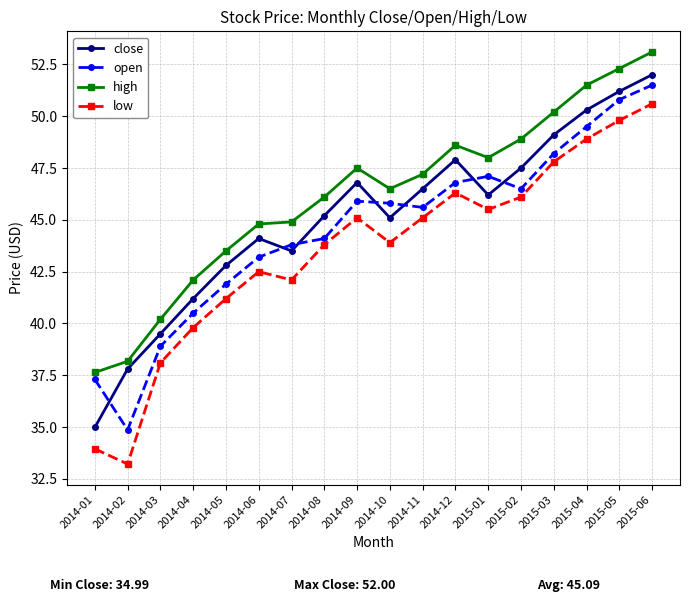

How many interior local valleys does the open series have?

3